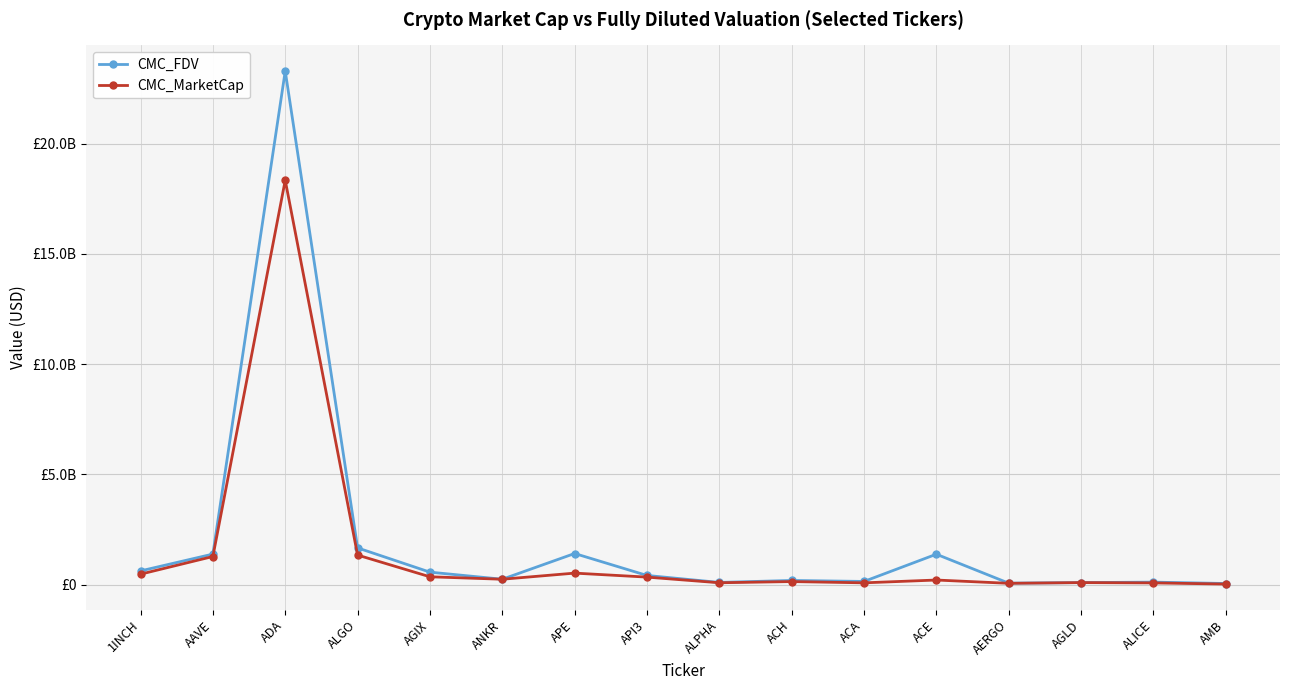

What is the spread (max minus min) of values at ACA?

63205786.9